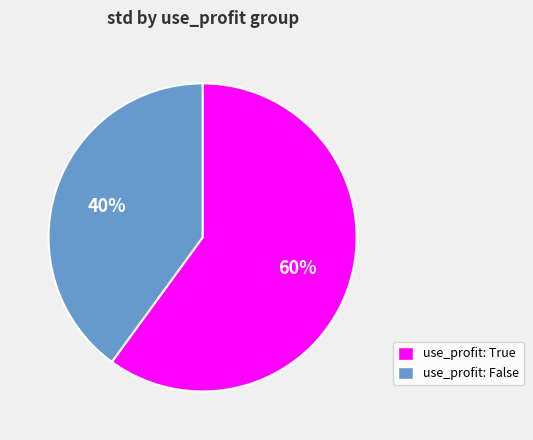

Rank the categories by value from lowest to highest.

use_profit: False, use_profit: True